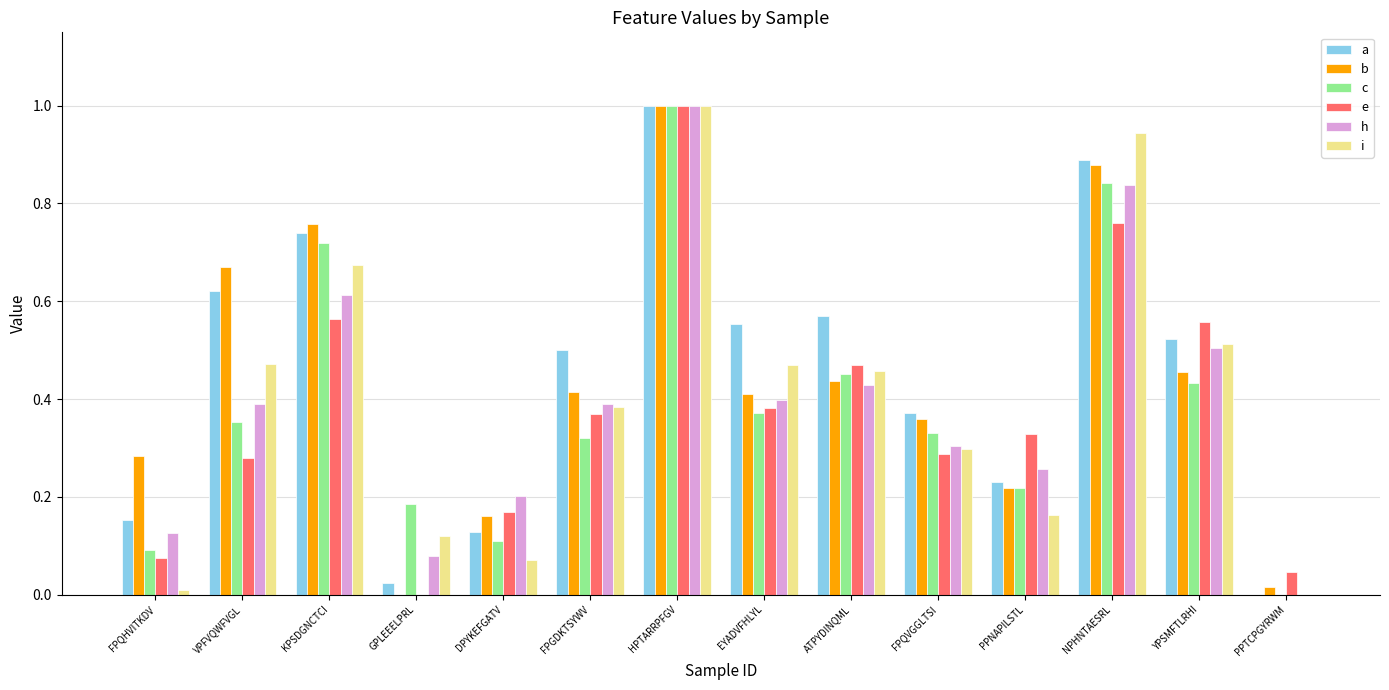

The c series shows 1.2 at NPHNTAESRL. True or false?

False